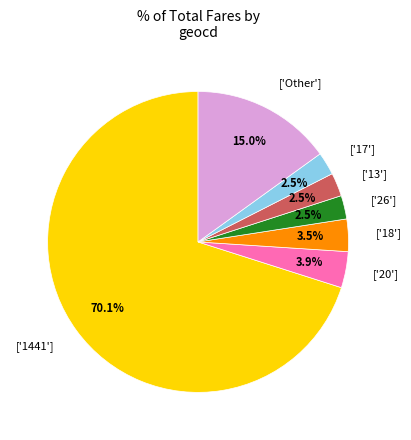

To the nearest percent, what is the average slice percentage?

14%